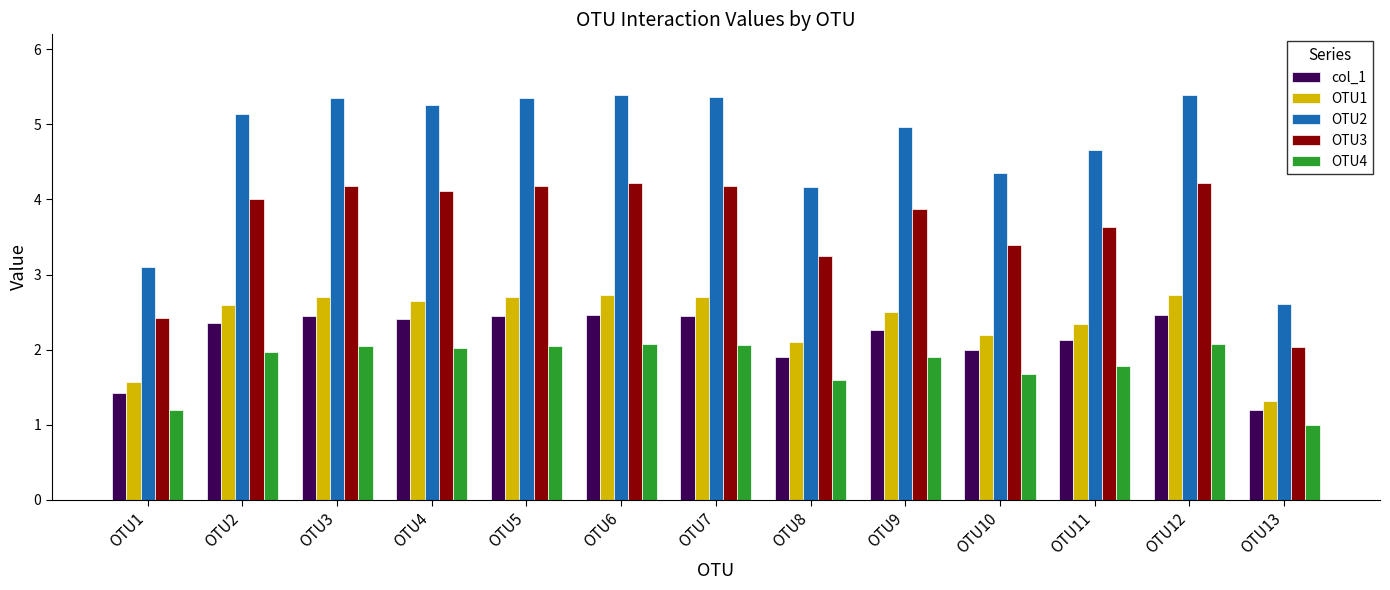

What is the difference between the maximum and minimum values in the OTU2 series?

2.8